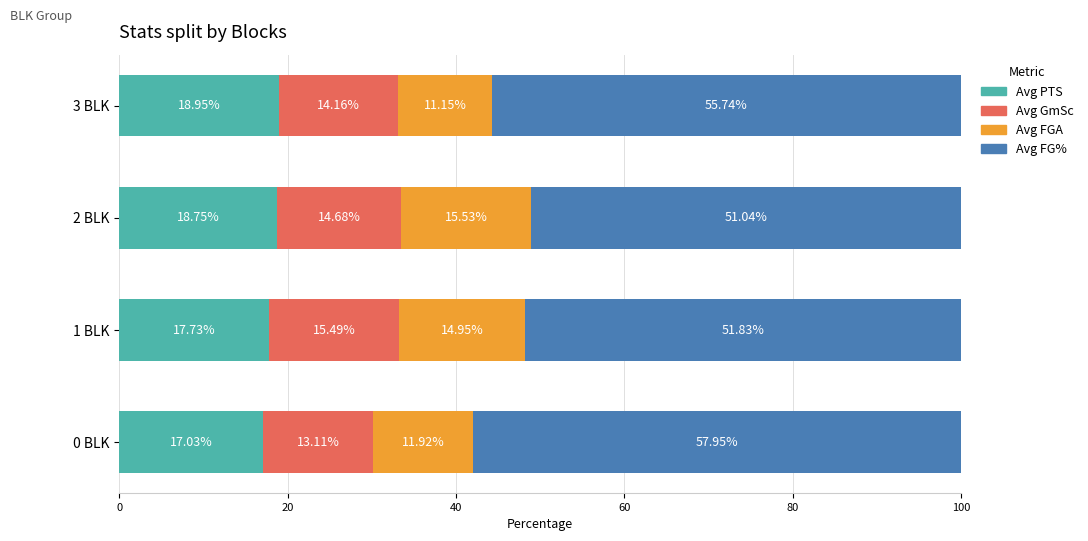

What is the total value across all series at 1 BLK?

100.0